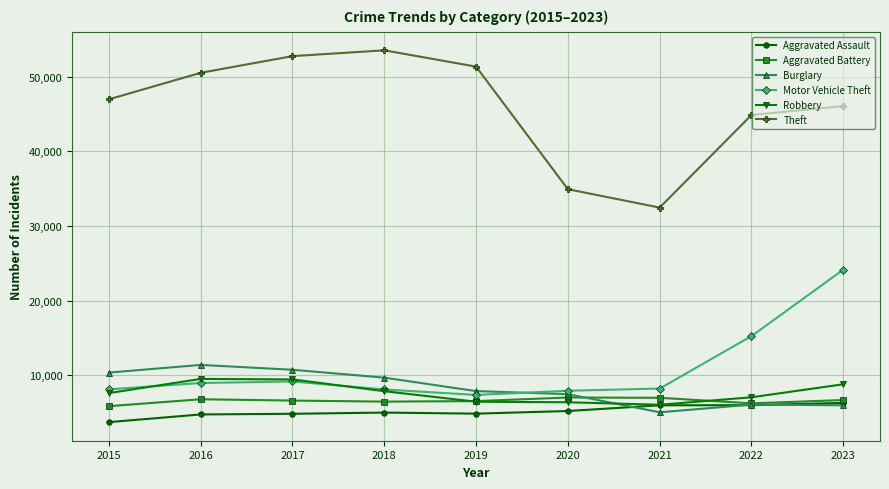

True or false: Theft and Motor Vehicle Theft cross at least once.

False